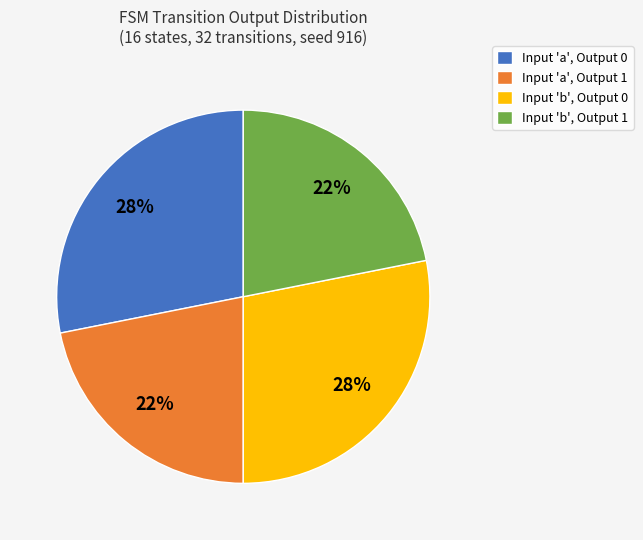

Is it true that Input 'b', Output 0 is 28% of the pie?

True